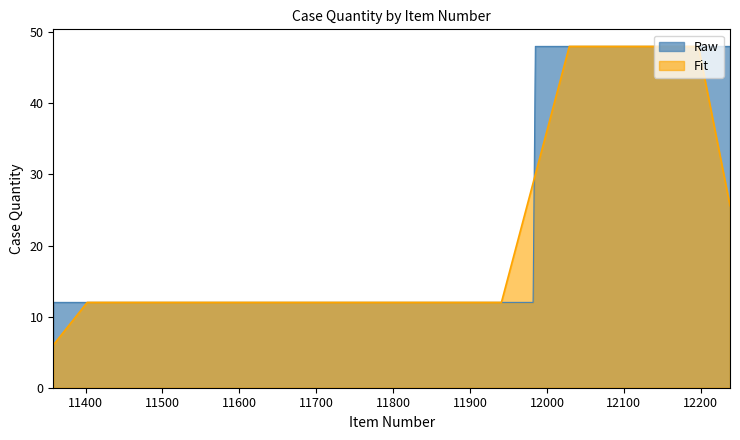

The value at 12238 is 20. True or false?

False